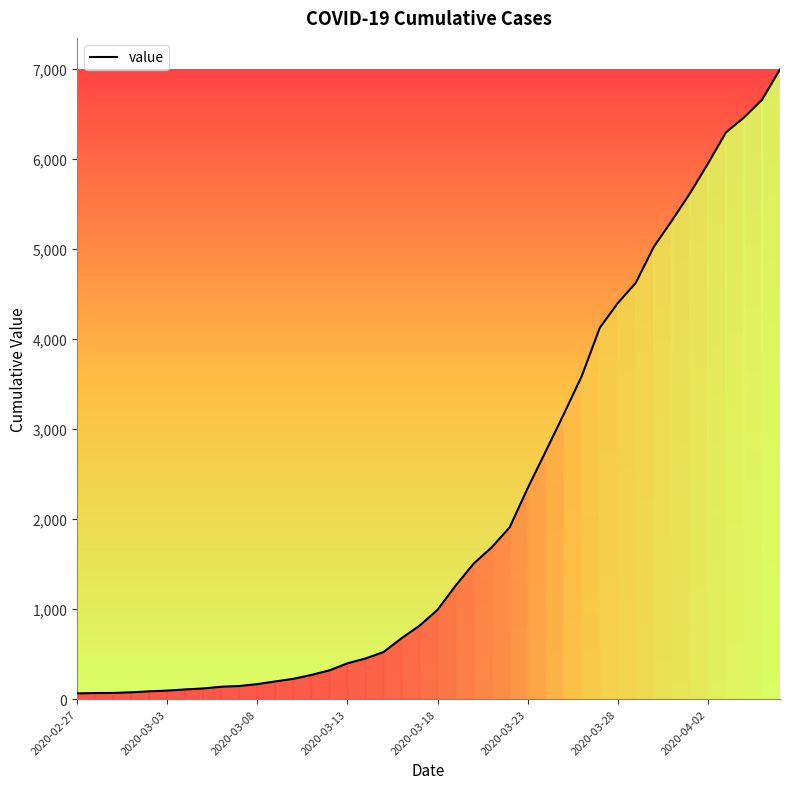

What is the greatest value displayed?

6995